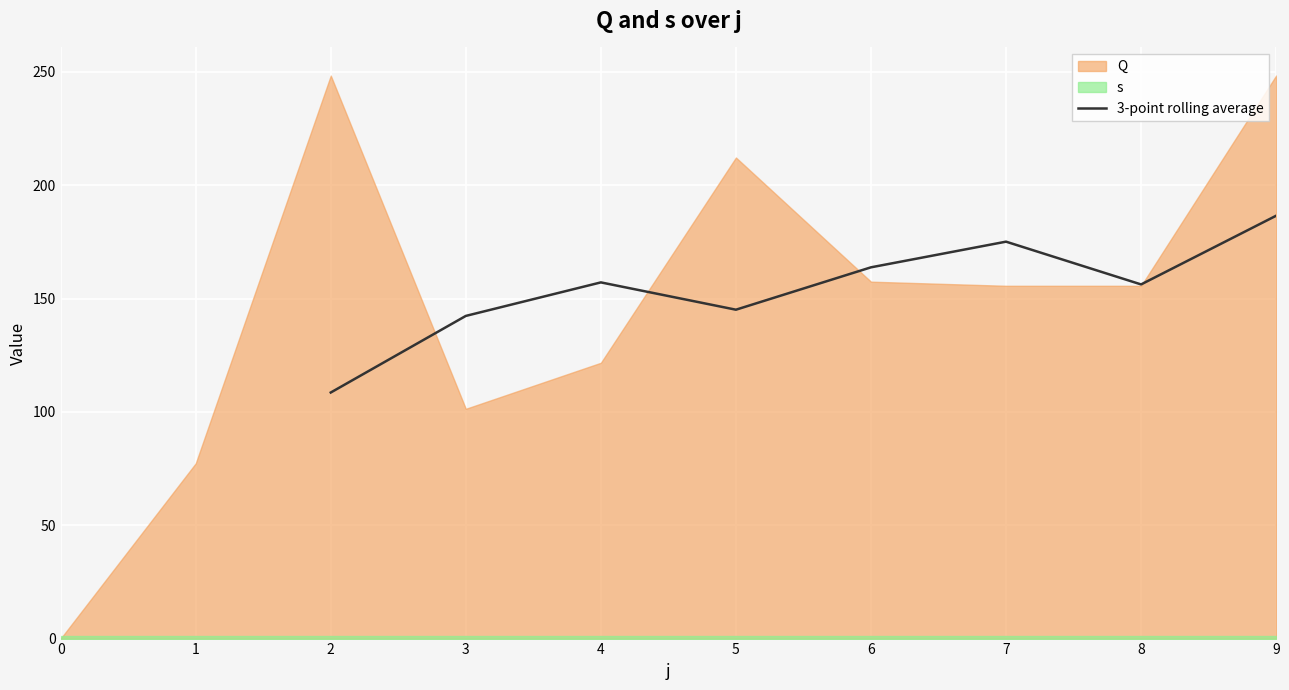

The value of 3-point rolling average at 8 is 156.2. True or false?

True